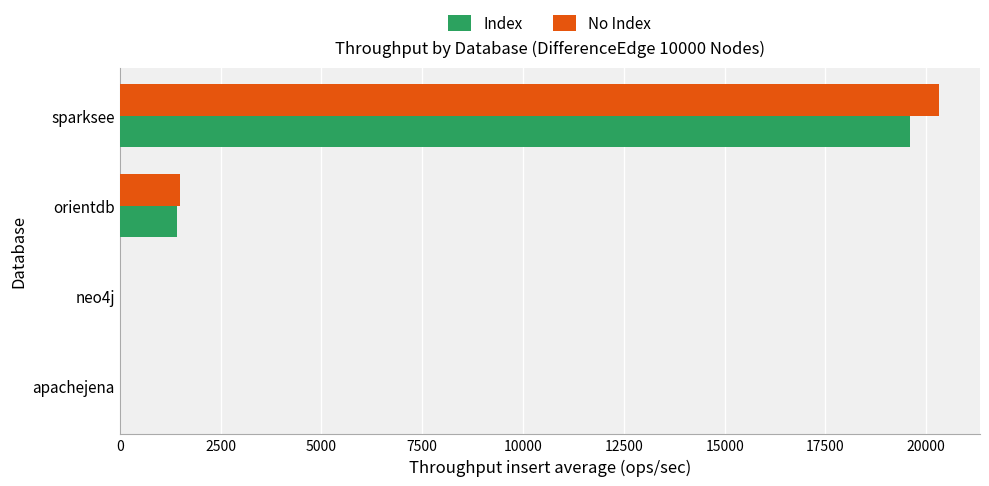

What is the average value of the No Index series?

5456.6